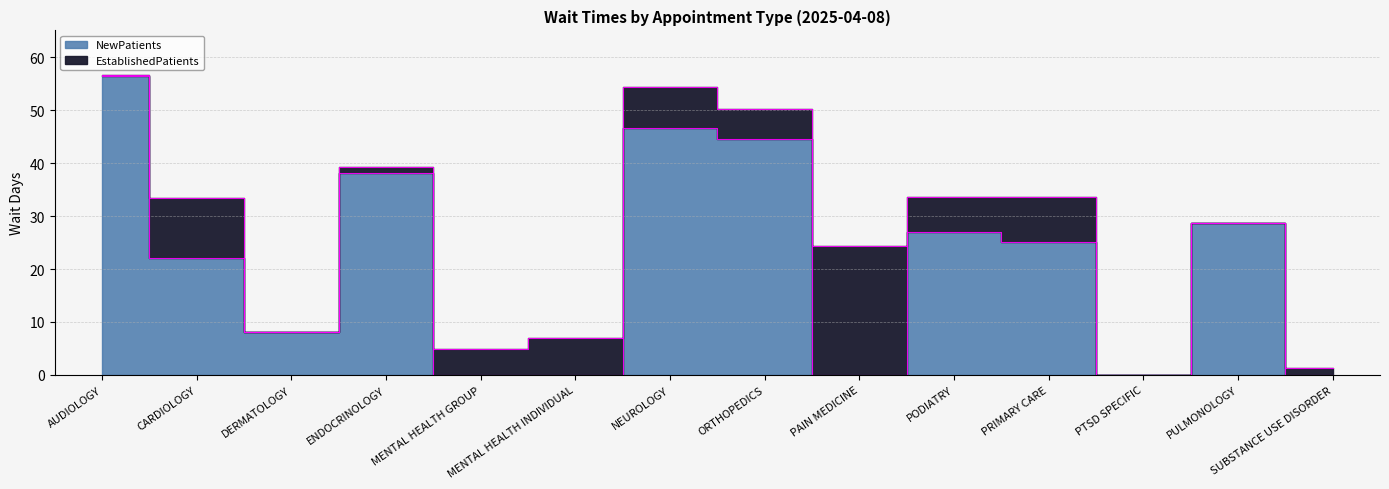

How many values are below 25?

7